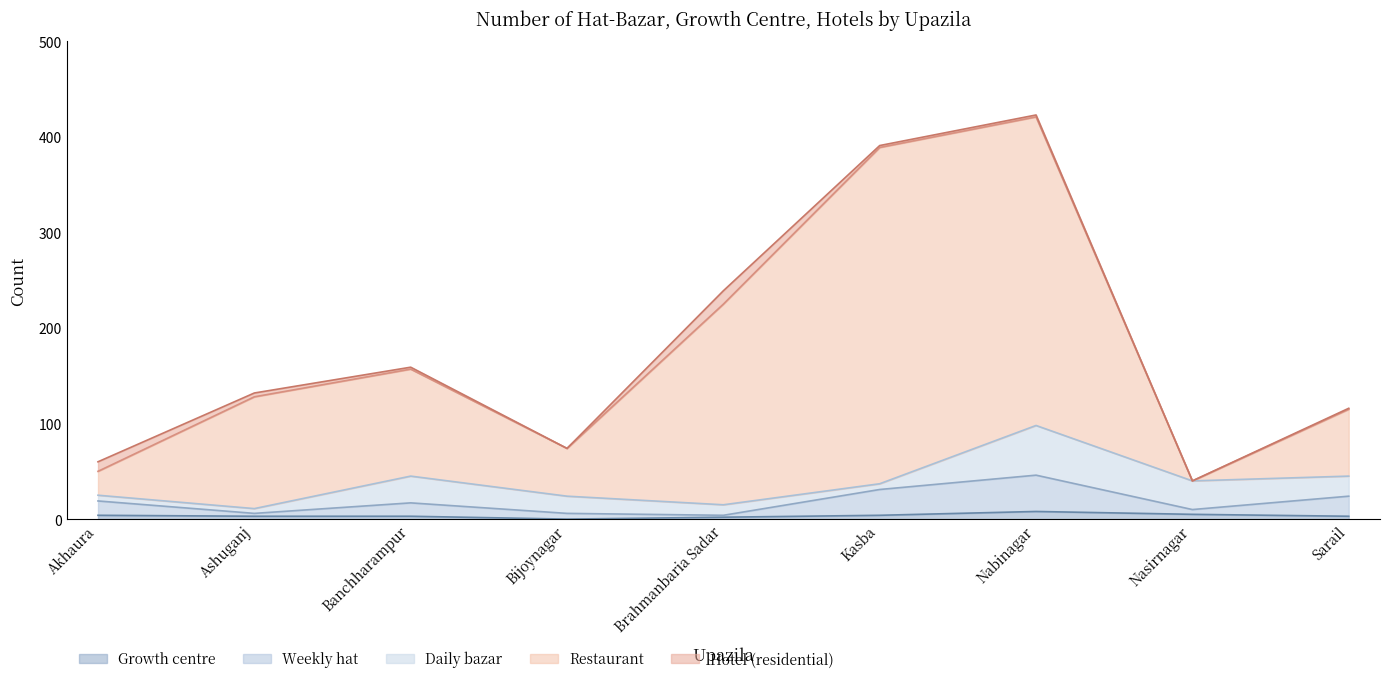

What is the value of the Growth centre point at the 5th from the left?

2